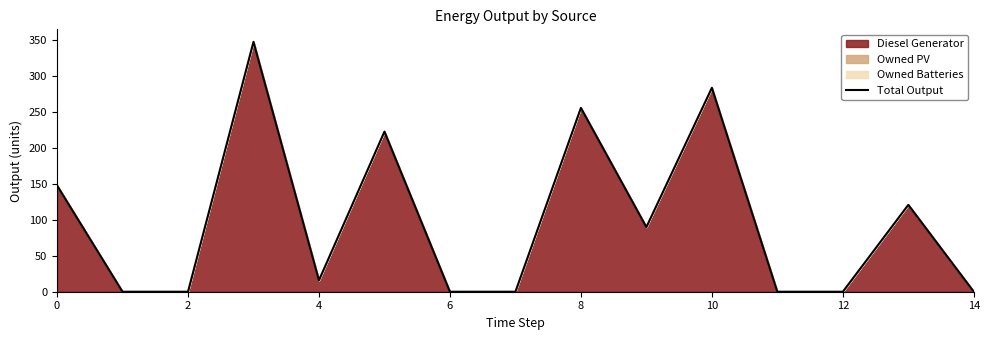

Reading left to right, extract all data points from this chart.

148	0	0	348	16	223	0	0	256	90	284	0	0	121	0